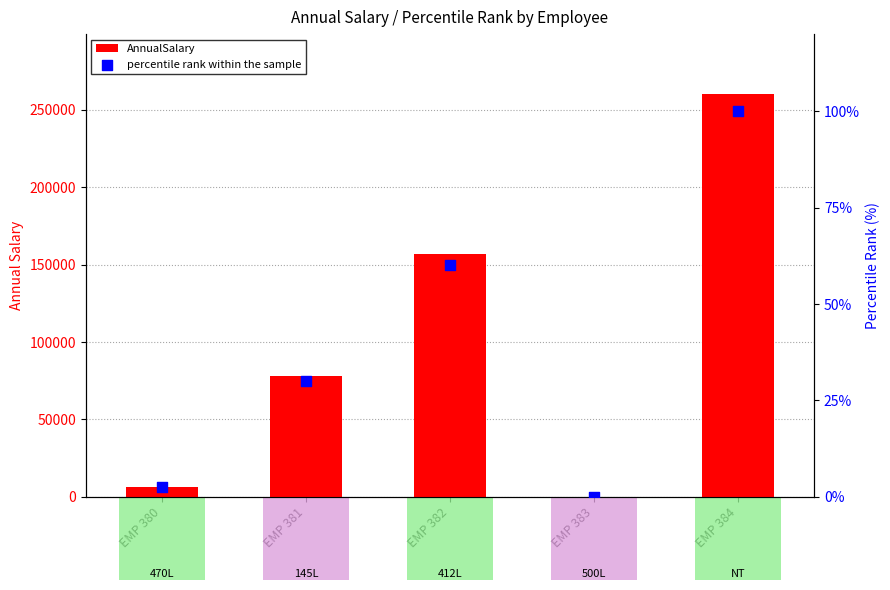

Is the value of AnnualSalary at EMP 384 greater than the value of percentile rank within the sample at EMP 384?

Yes